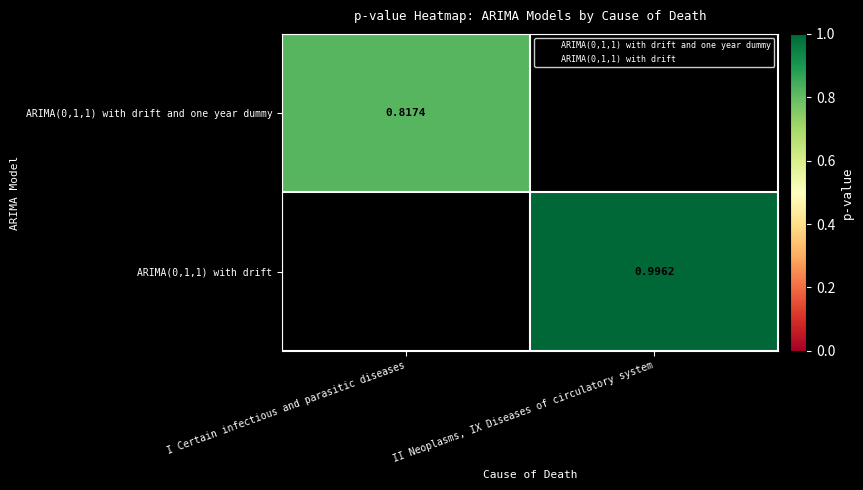

Which category has the lowest value across all series?

I Certain infectious and parasitic diseases